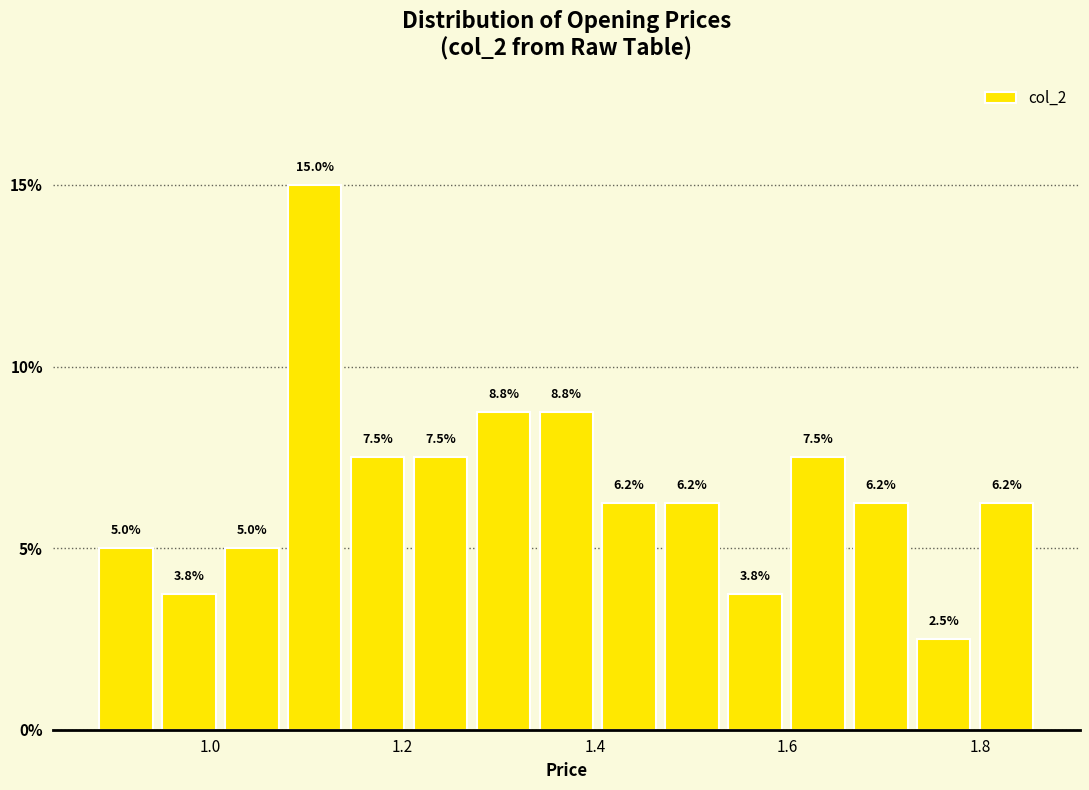

Read against the x-axis, roughly where is the centre of the tallest bar?

1.10